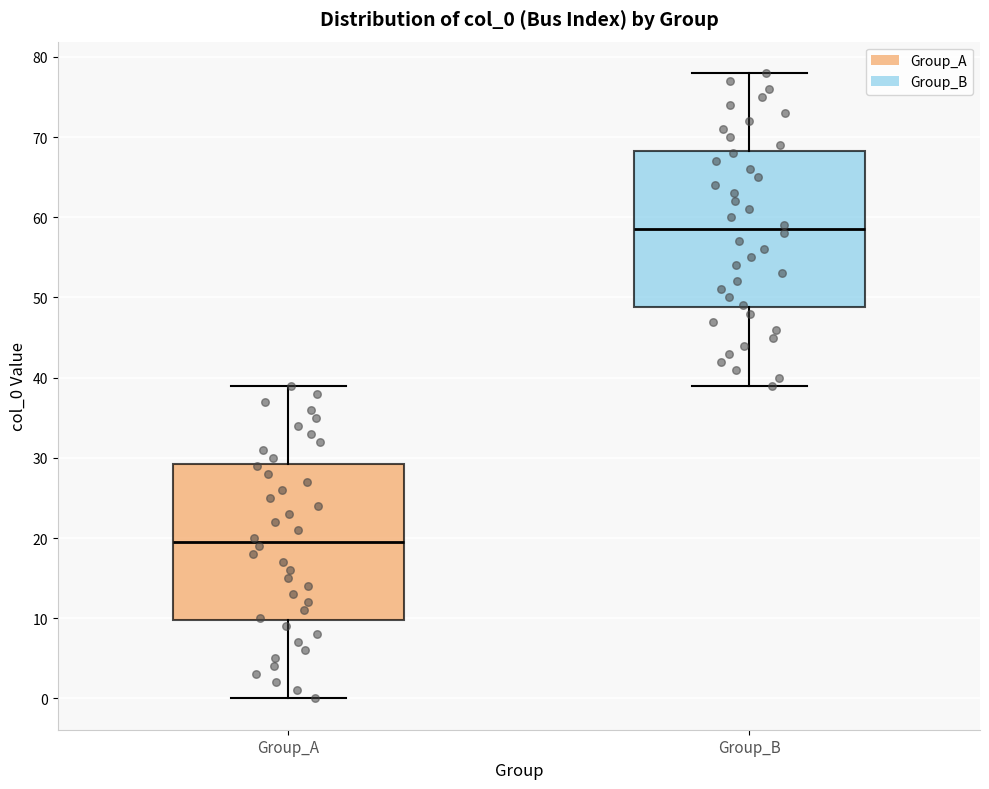

Reading left to right, read every box against the y-axis: the position of its median line, the range the box covers, and the ends of its whiskers. The values are not printed on the chart, so give them approximately, as read against the axis.

Group_A: median 20, box 10 to 29, whiskers 0 to 39
Group_B: median 59, box 49 to 68, whiskers 39 to 78